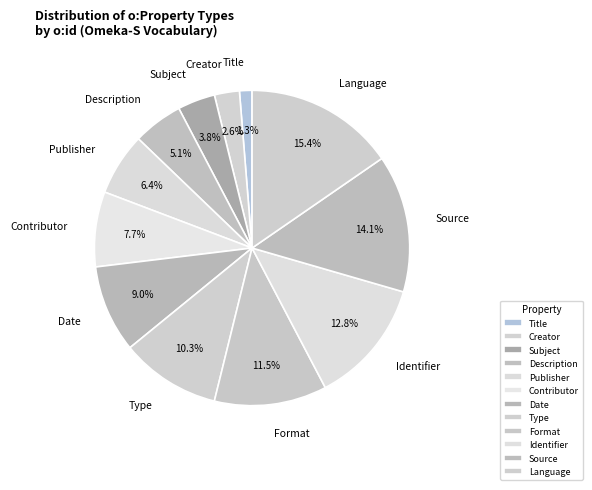

Between Type and Language, which is larger?

Language